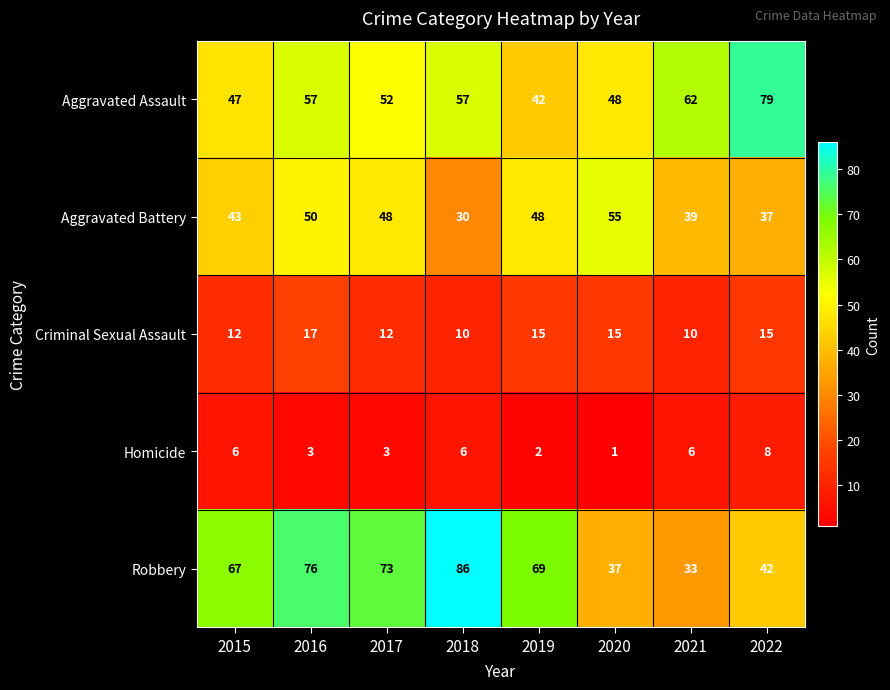

What is the difference between the Aggravated Assault values at 2018 and 2019?

15